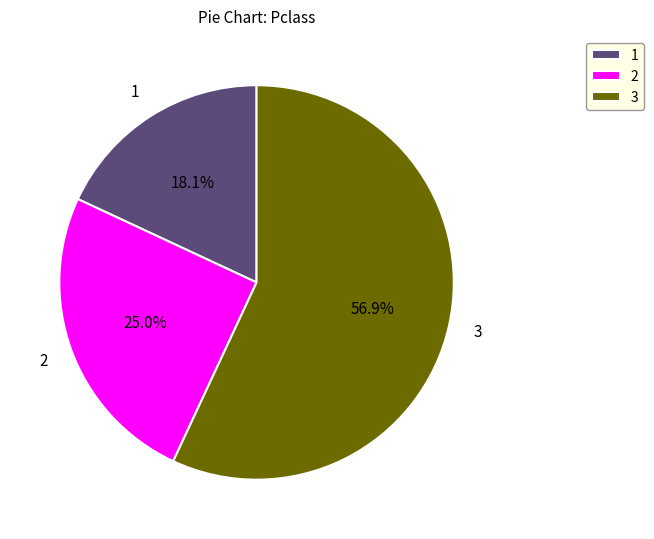

What percentage is NOT represented by 3?

43.1%